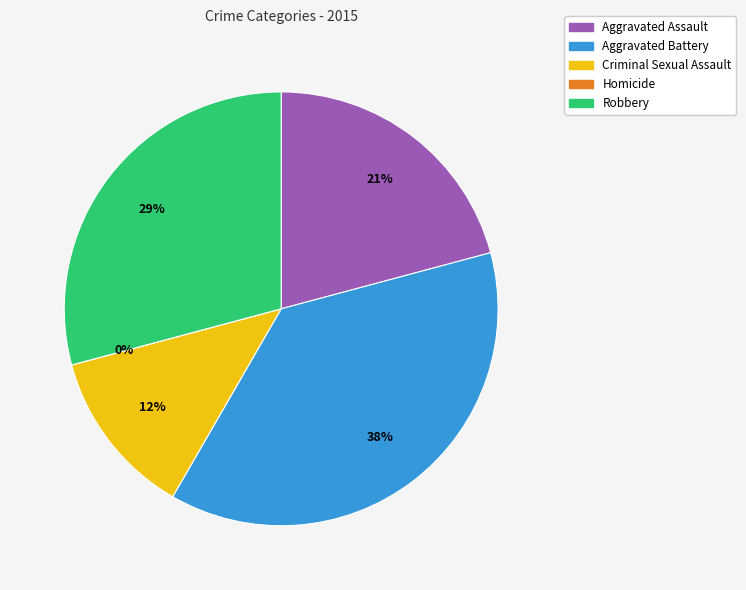

Is it true that Robbery is 29% of the pie?

True